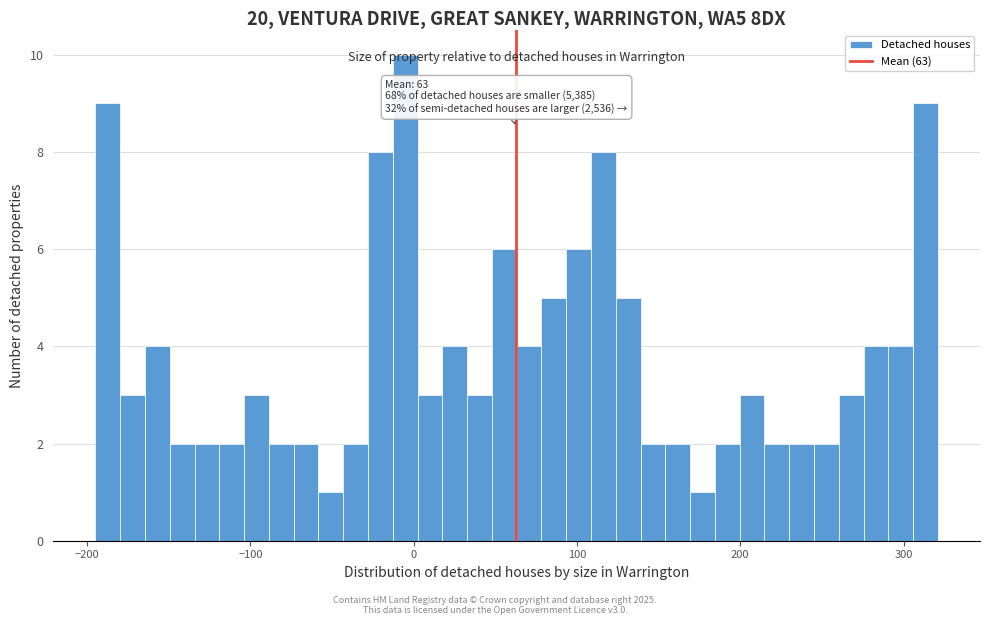

Around what value on the x-axis is the tallest bar? Give the approximate position of its centre, as read against the axis.

-10